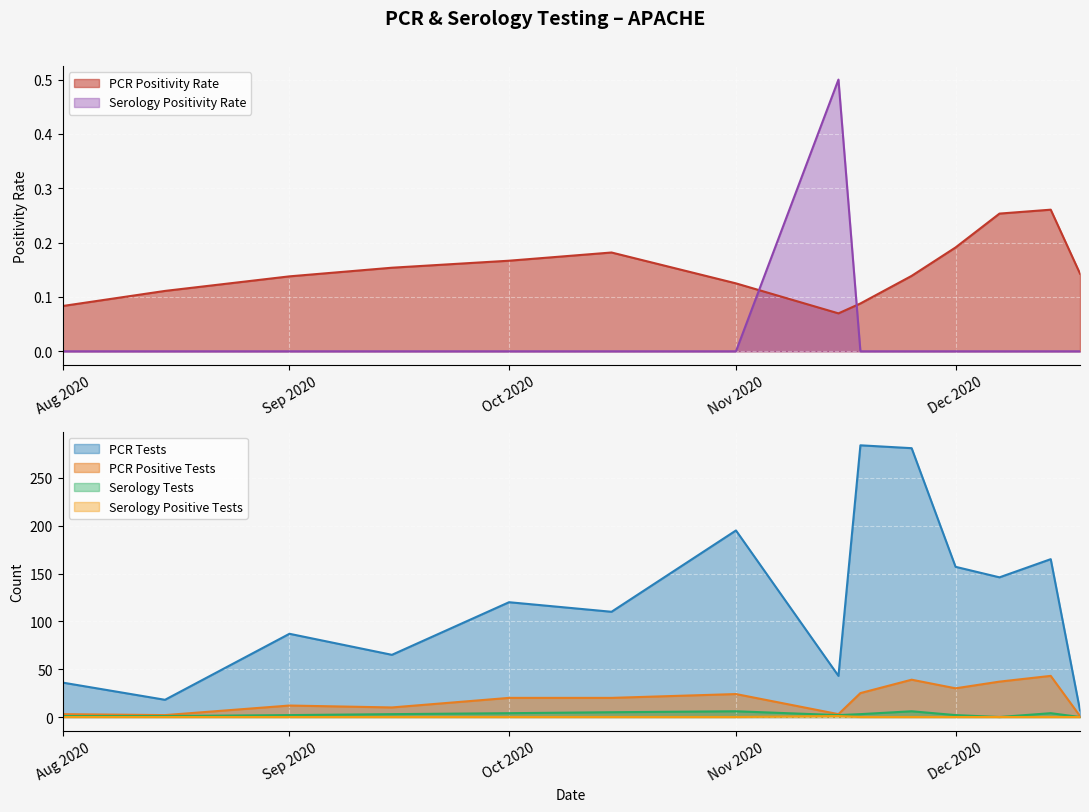

True or false: PCR Tests and Serology Tests cross at least once.

False